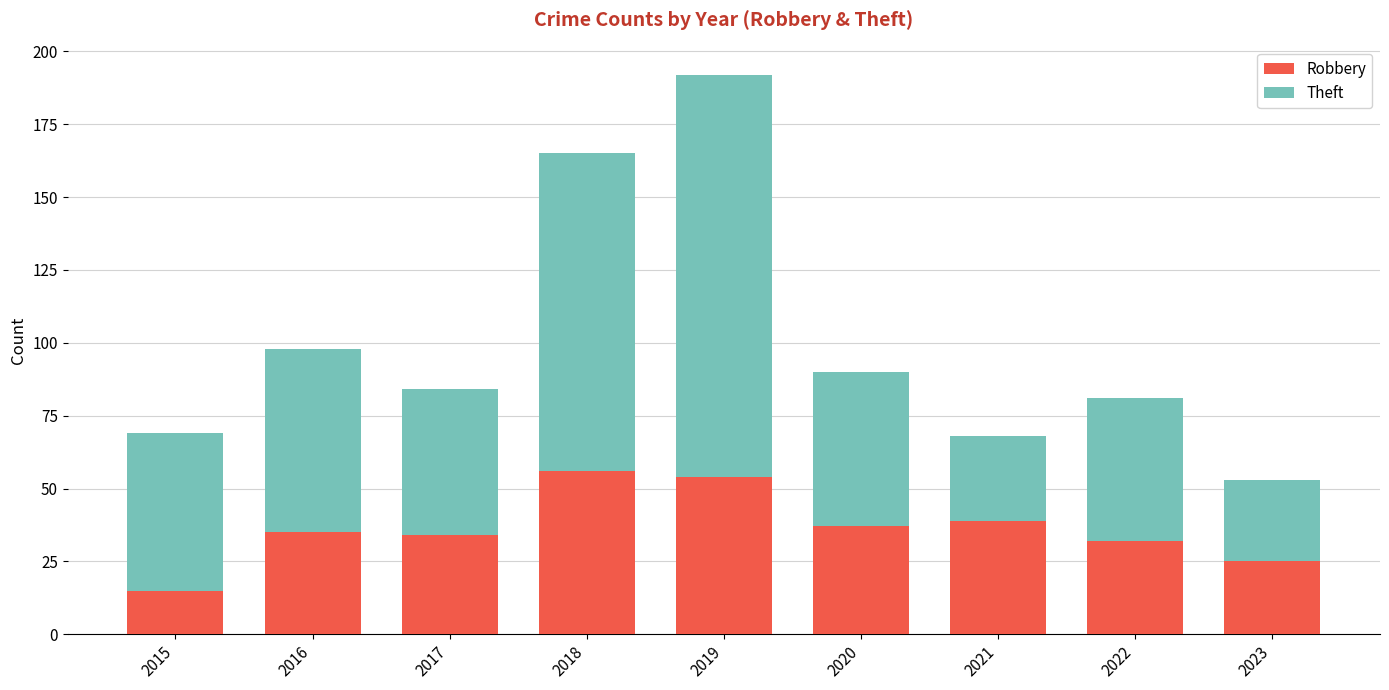

What is the average value of the Robbery series?

36